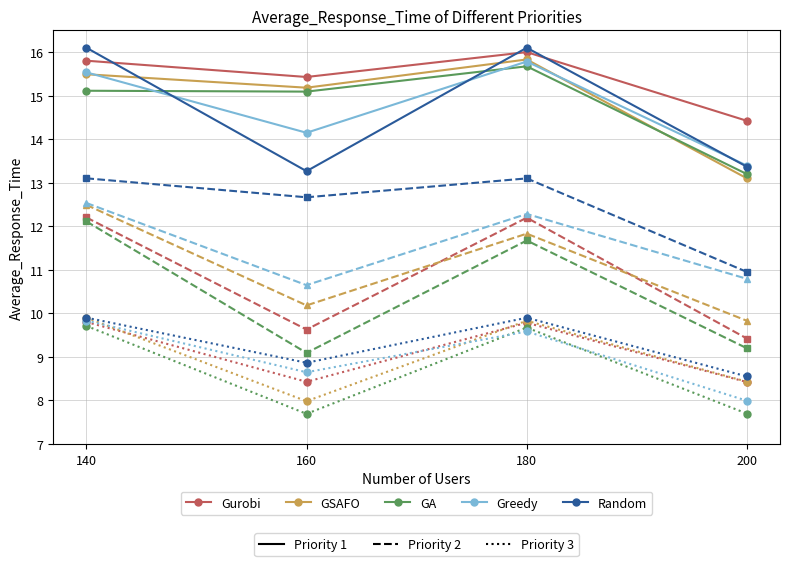

What is the sum of the Greedy values at 160 and 200?

27.5